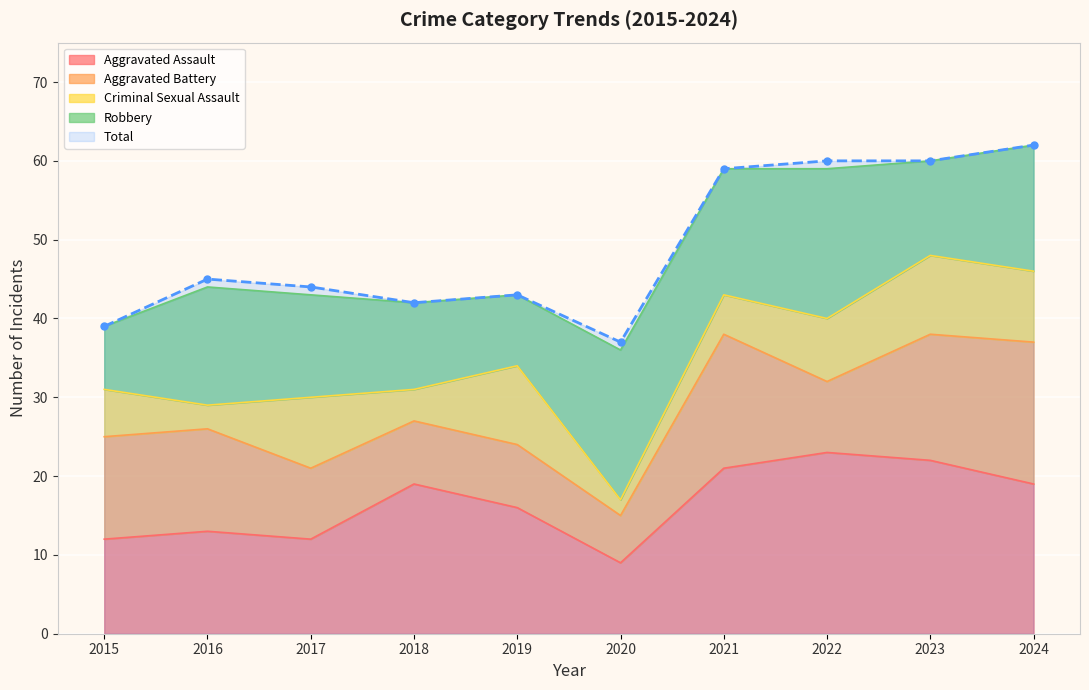

Is it true that Aggravated Assault equals 16 at 2019?

True